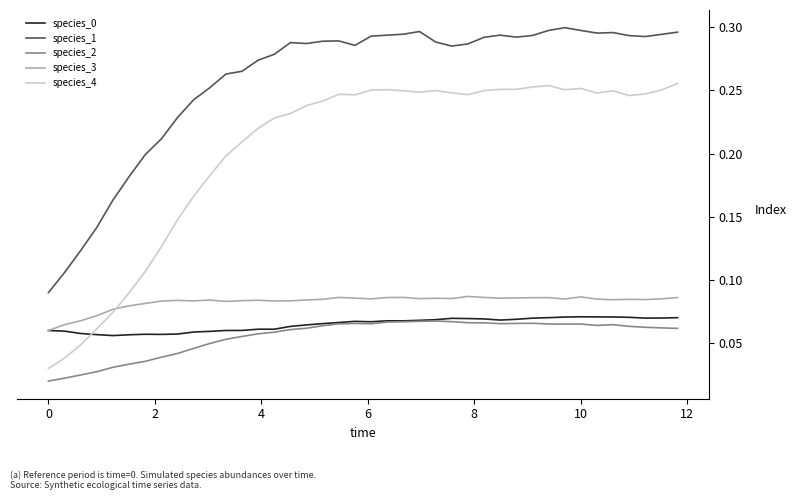

True or false: species_2 and species_3 intersect in this chart.

False